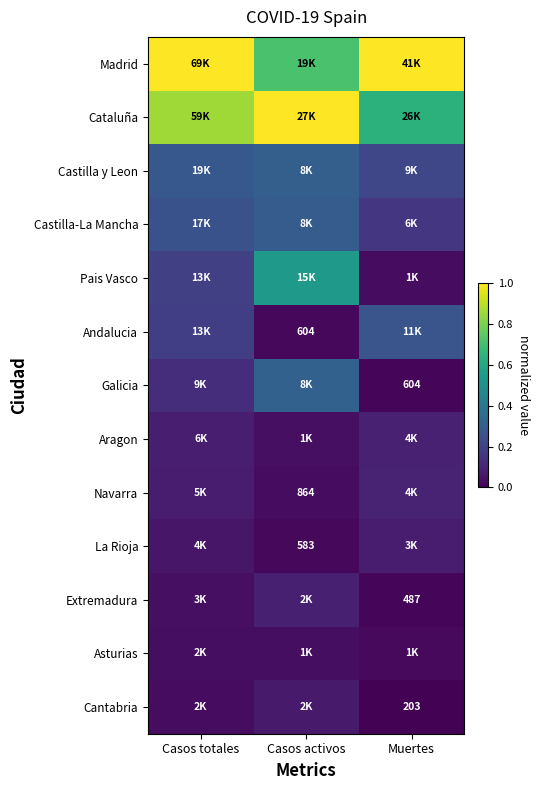

What is the sum of the Madrid values at Casos activos and Muertes?

1.7